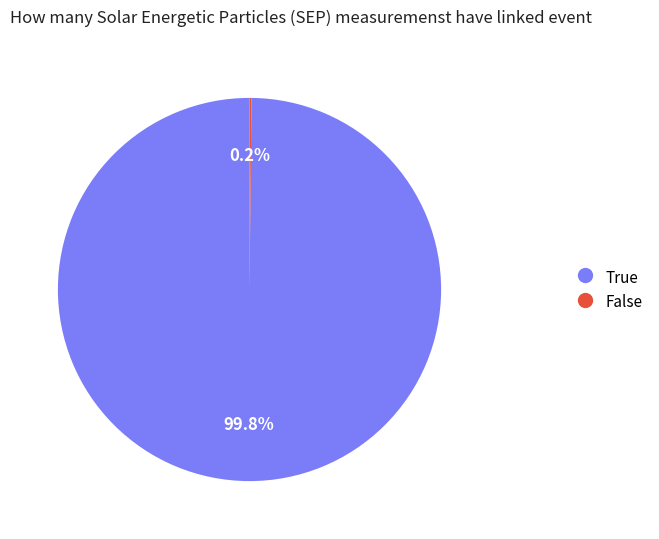

Is there a majority slice in this chart?

Yes